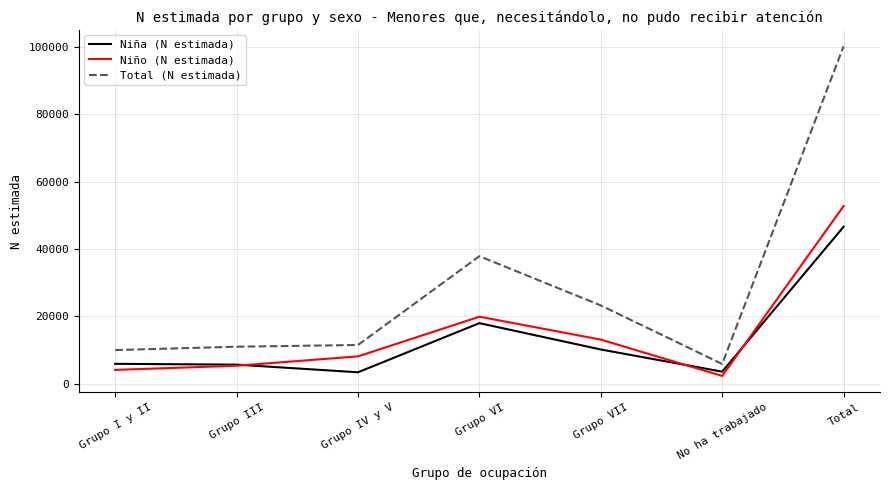

How many values in the Total (N estimada) series are below 11480?

3